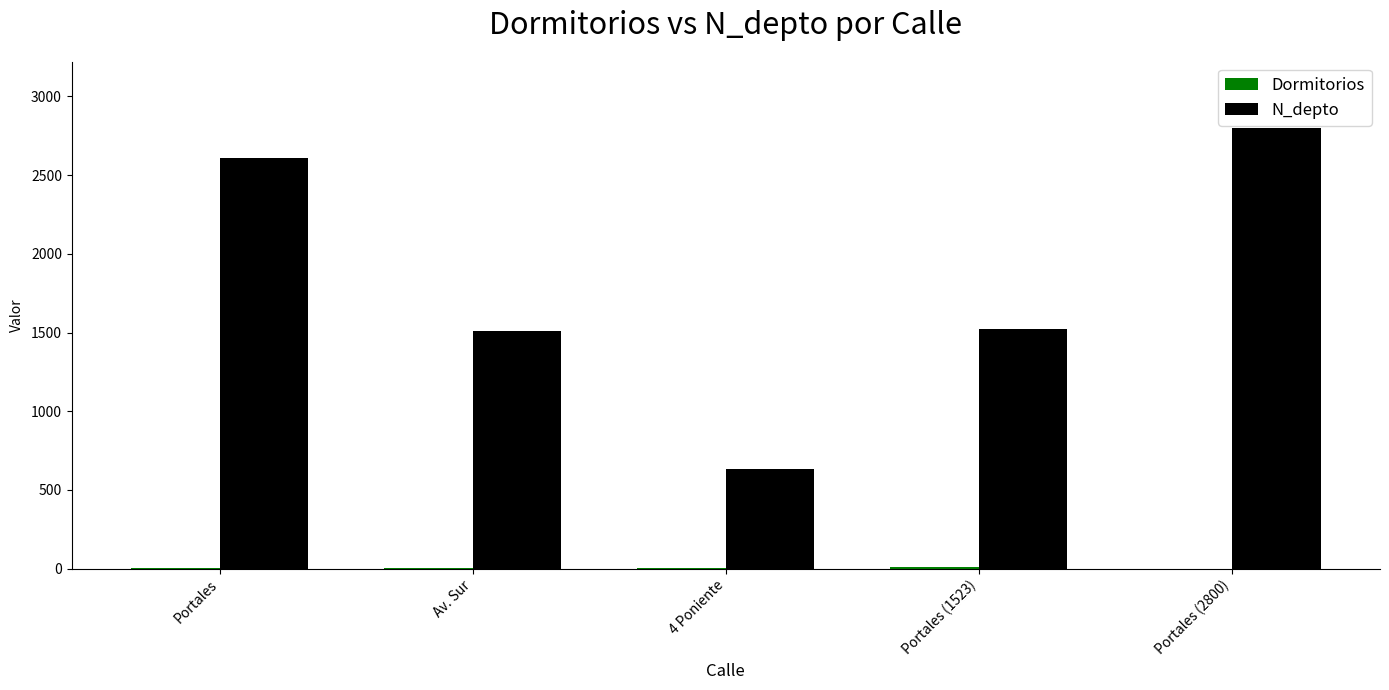

What is the sum of all N_depto values?

9069